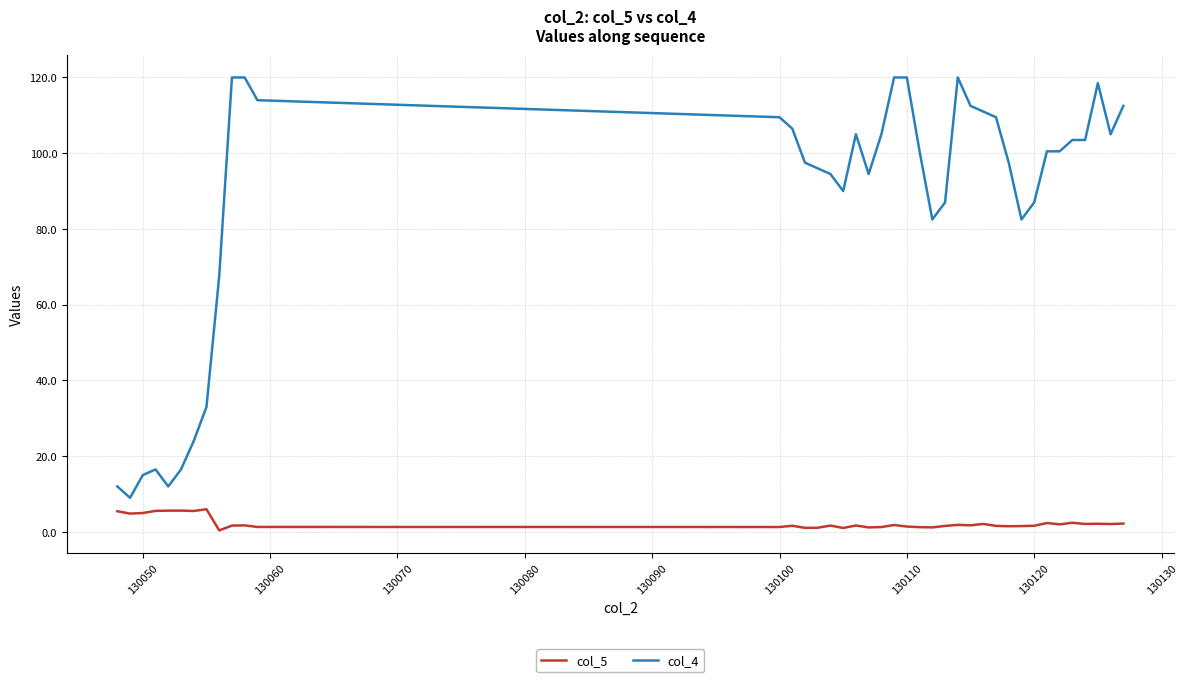

Which series has the widest spread of values?

col_4